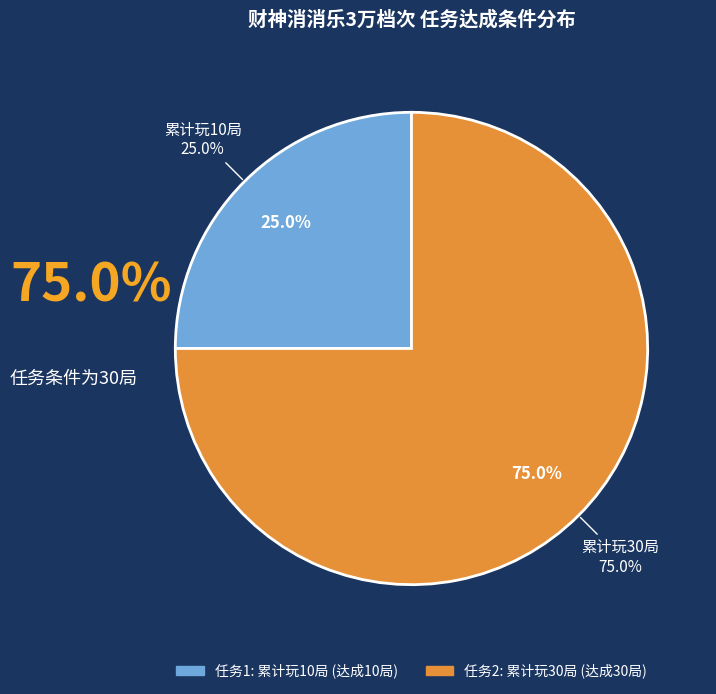

Is the sum of 1 and 2 greater than half?

Yes